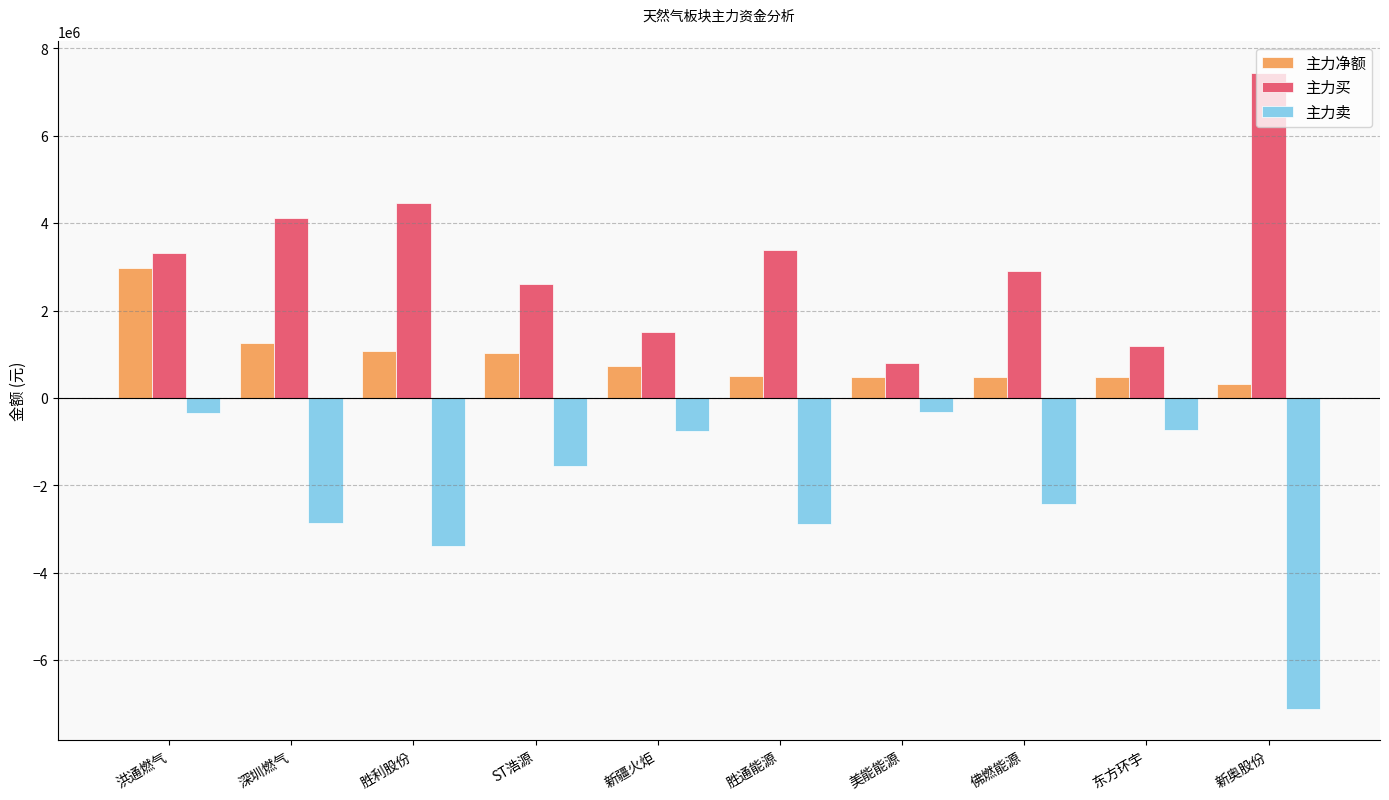

The 主力净额 series shows 469865 at 佛燃能源. True or false?

True